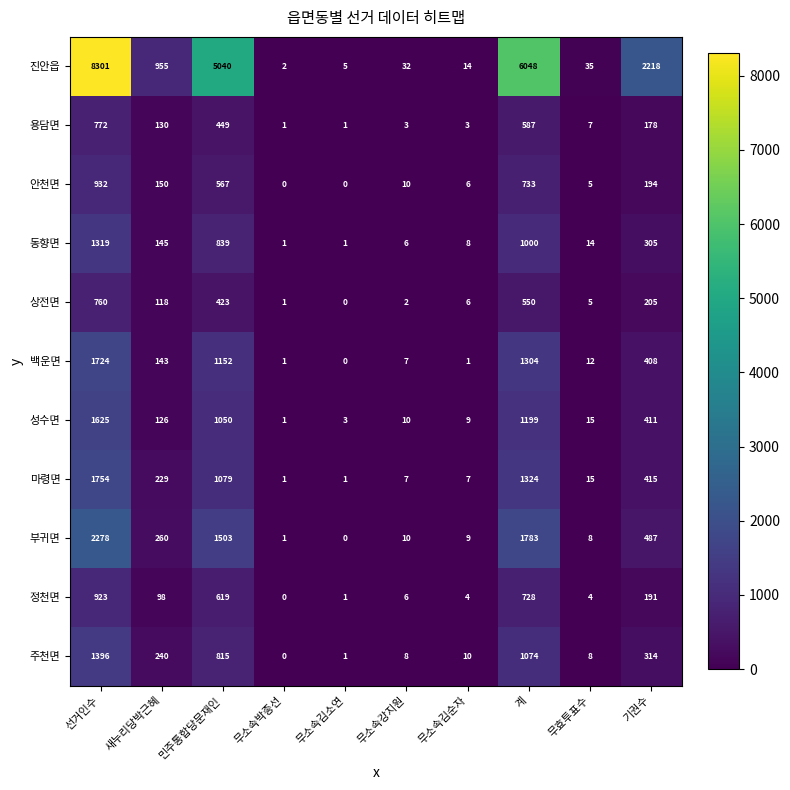

Which series has the widest spread of values?

진안읍